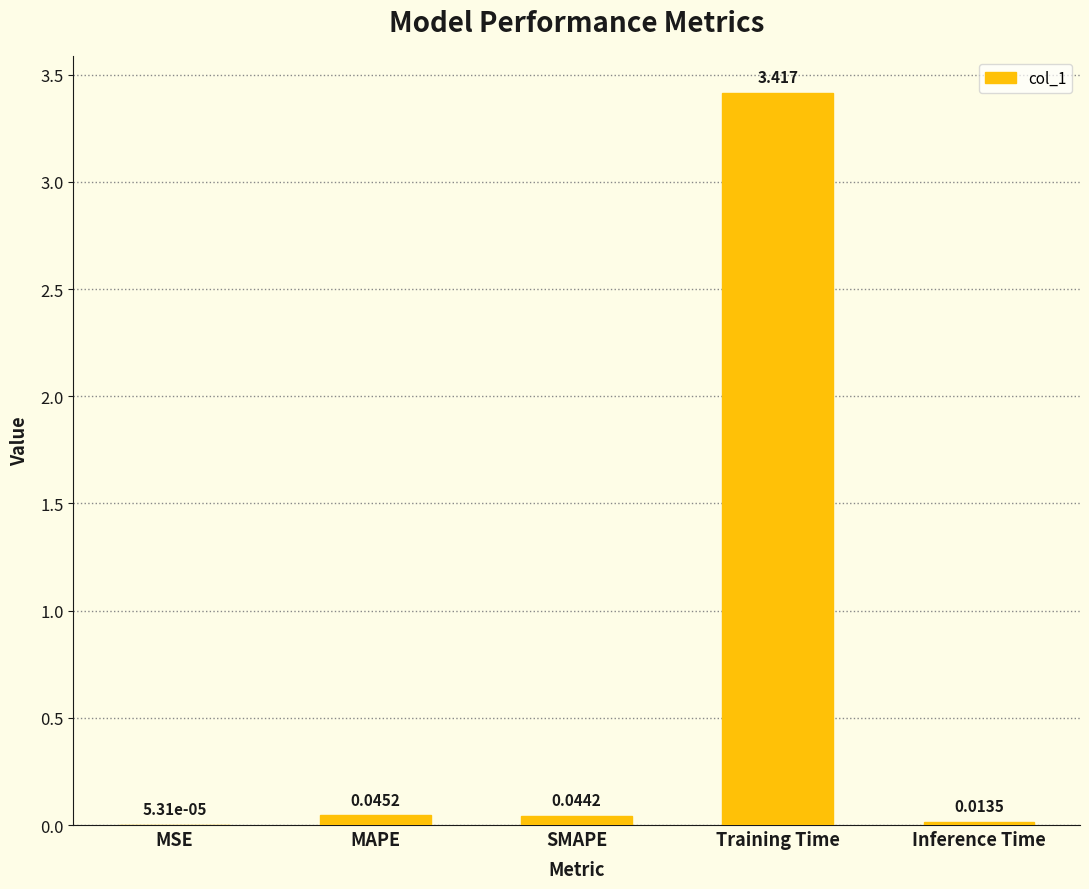

Does the chart contain stacked bars?

No